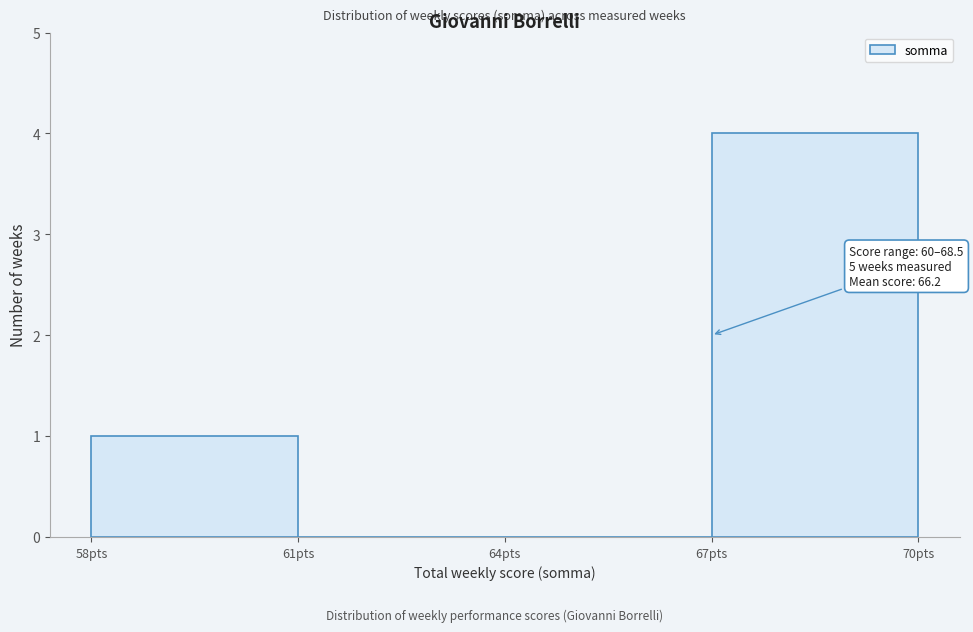

Over which range of the x-axis is the bar tallest?

67 to 70